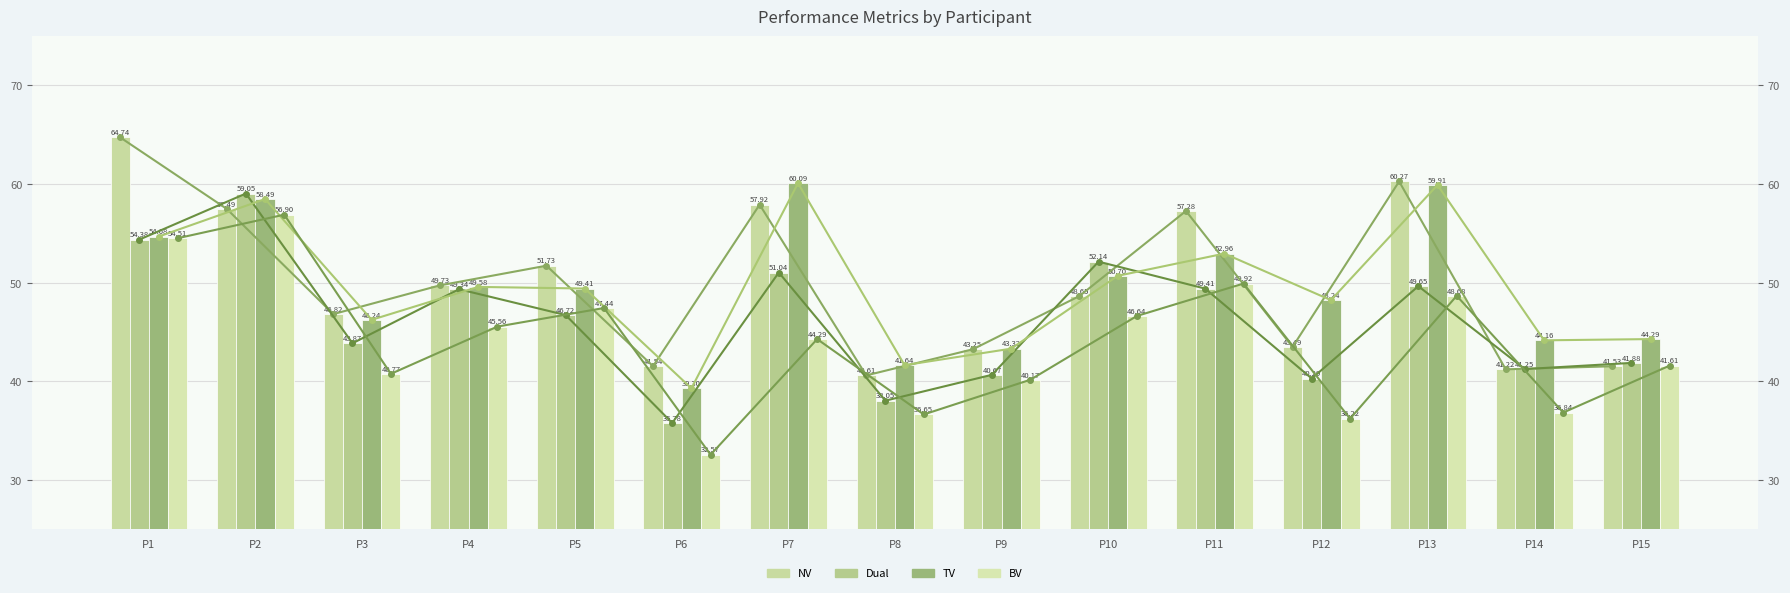

What are all the series names shown in the legend?

NV, Dual, TV, BV